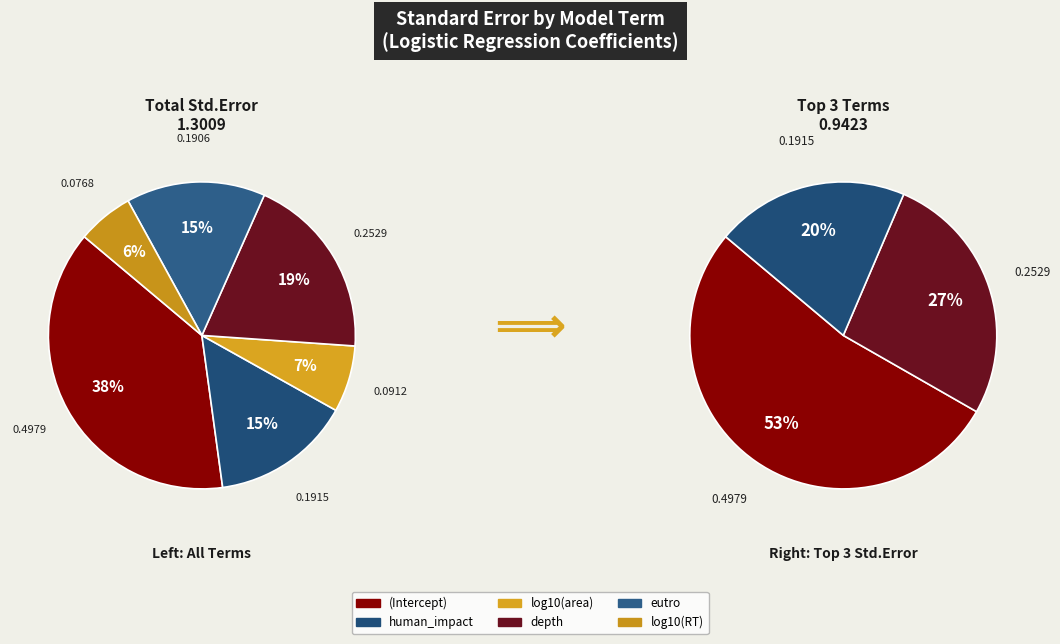

What is the largest slice in the pie chart?

(Intercept)